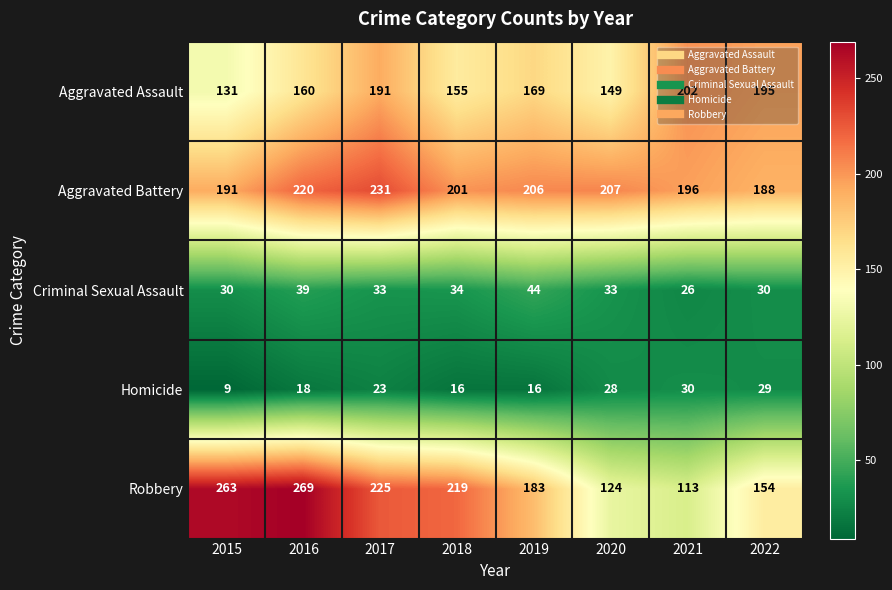

What is the lowest value of the Criminal Sexual Assault series?

26